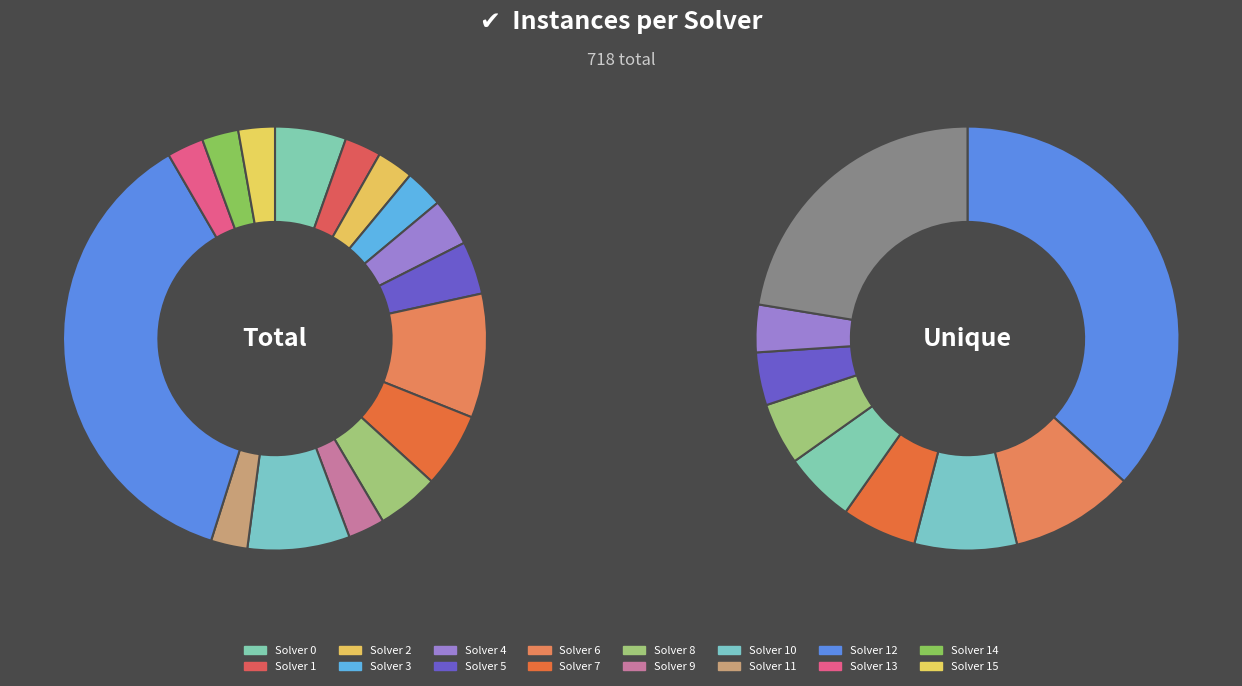

To the nearest percent, what percentage of the pie is 2?

3%